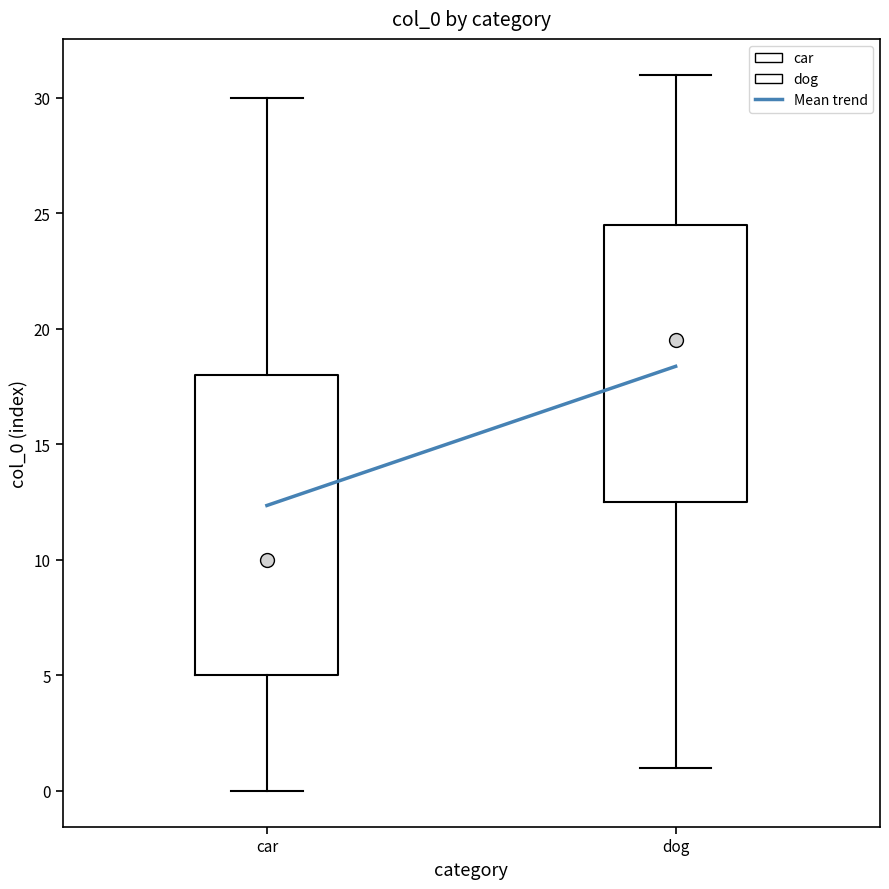

Which box's median line is the highest?

dog